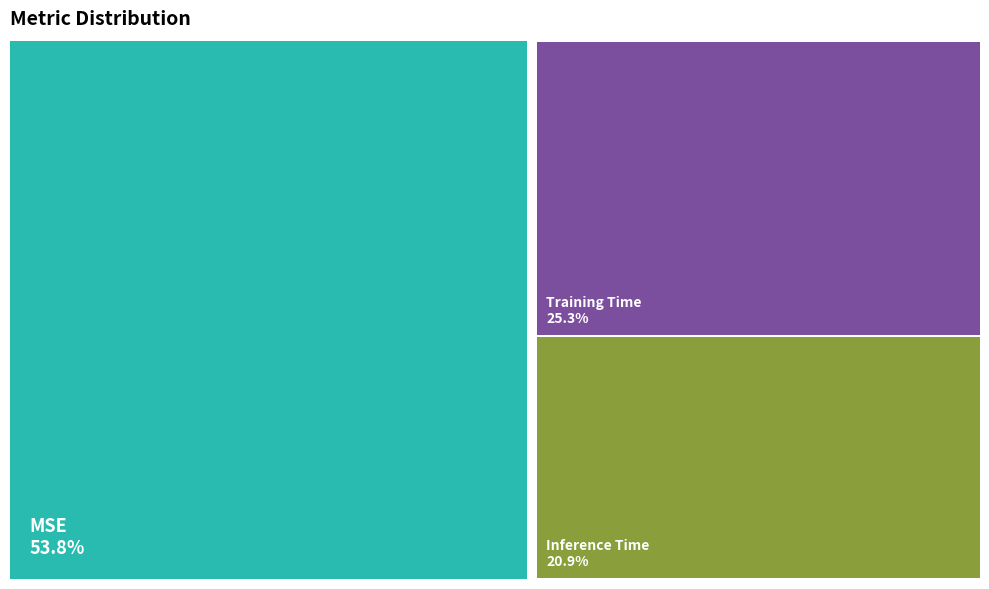

Count the number of slices in the pie.

3